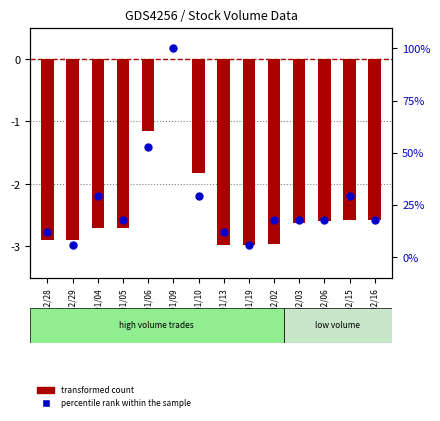

Which series contains the lowest Y value?

transformed count